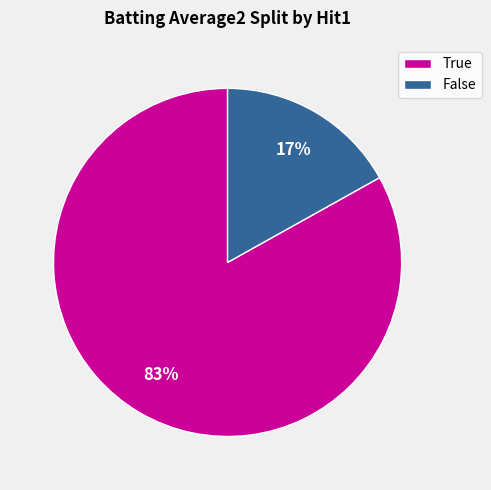

Is it true that True is 95% of the pie?

False